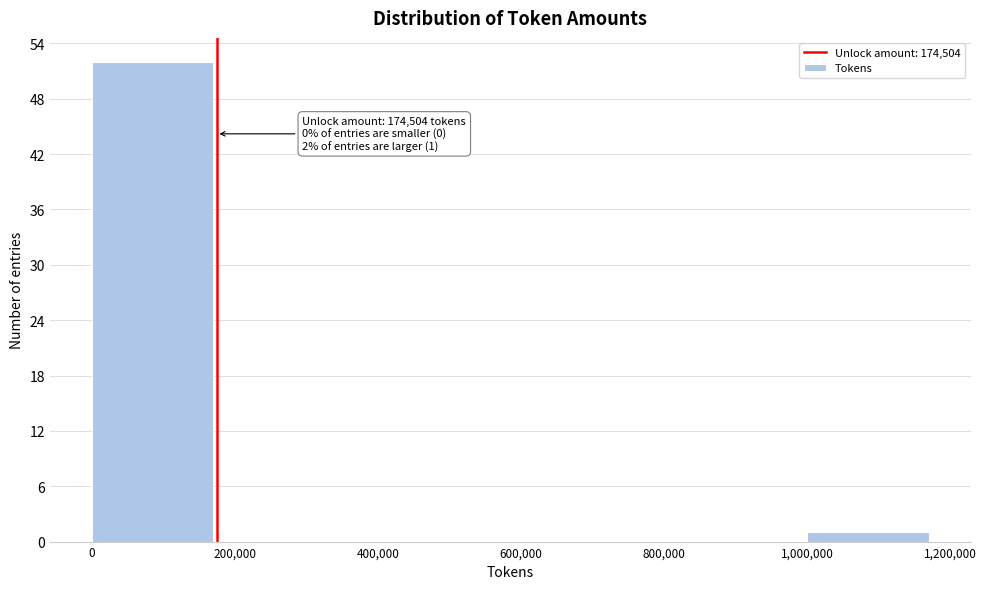

Which range on the x-axis has the tallest bar?

0 to 200,000